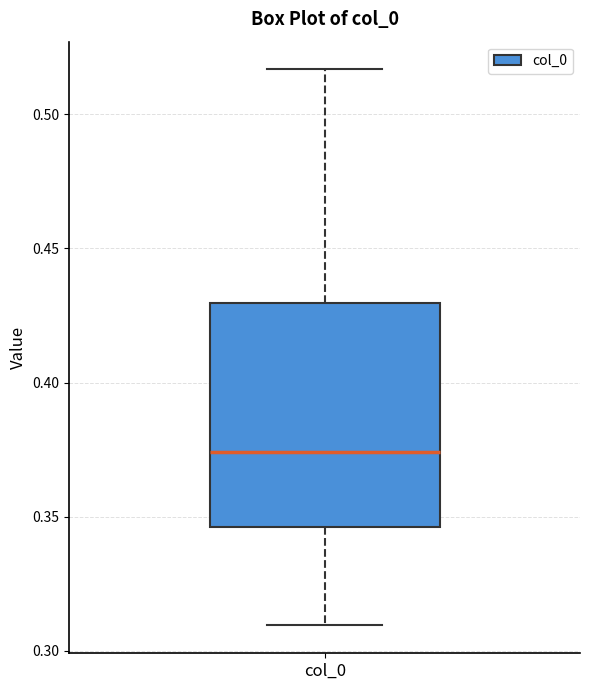

Where does the upper whisker of the box for col_0 end on the y-axis? The values are not printed on the chart, so give them approximately, as read against the axis.

0.515